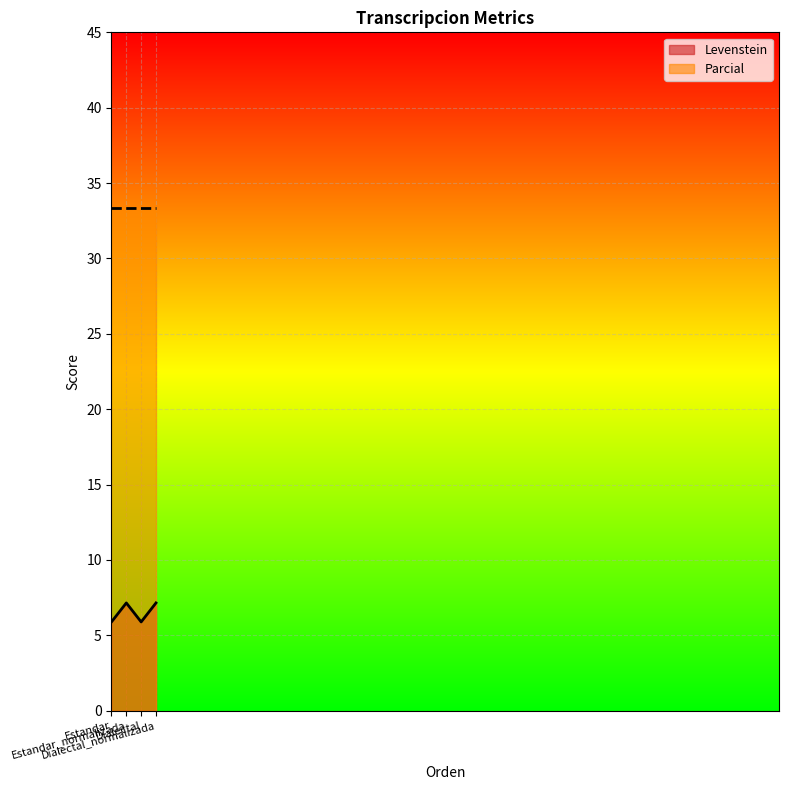

Reading left to right, transcribe all the data shown in this chart.

Estandar=5.9	Estandar_normalizada=7.1	Dialectal=5.9	Dialectal_normalizada=7.1